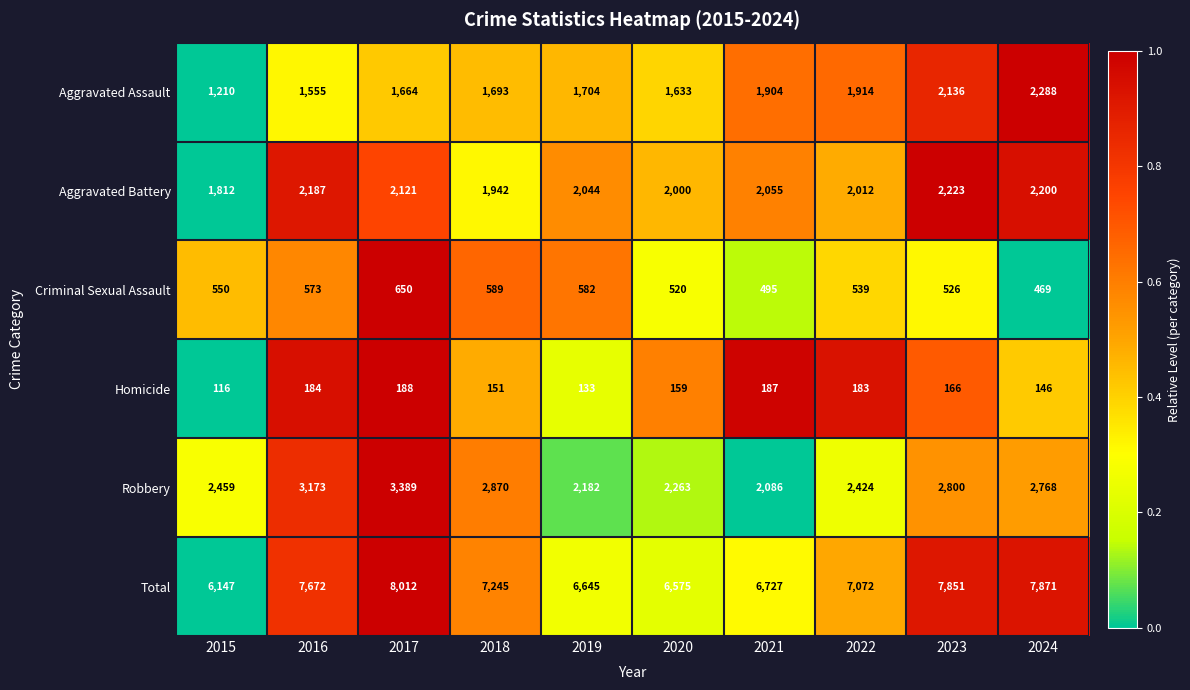

How many categories are shown in the chart?

10